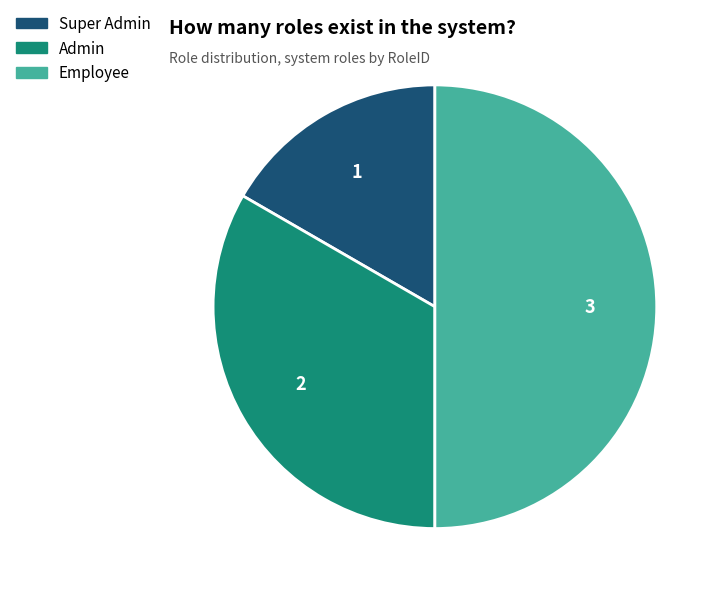

The Super Admin slice represents 17% of the pie. True or false?

True